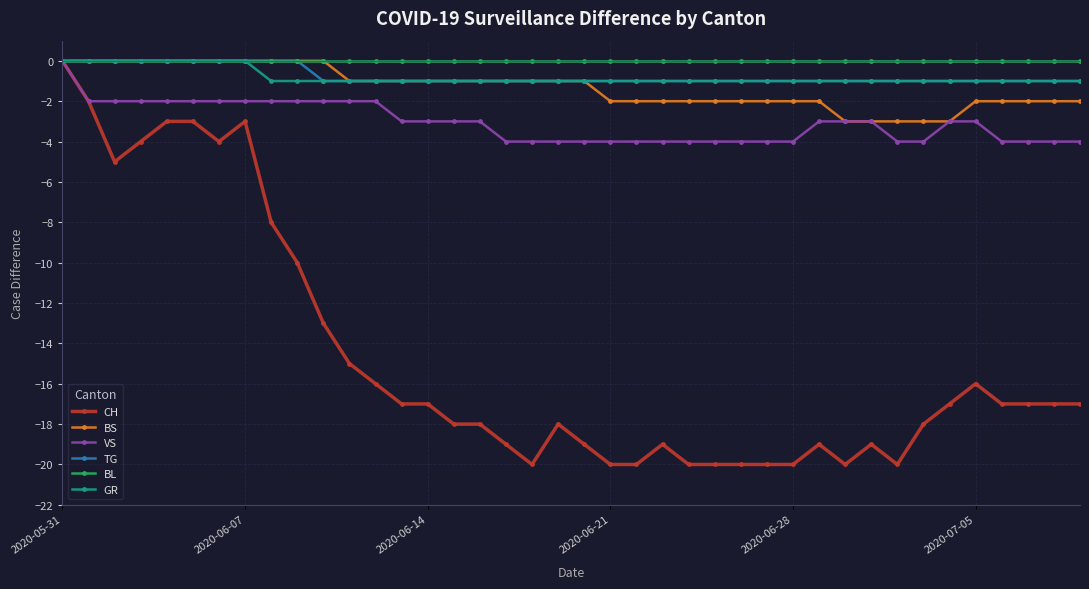

Which series has the largest range (max minus min)?

CH